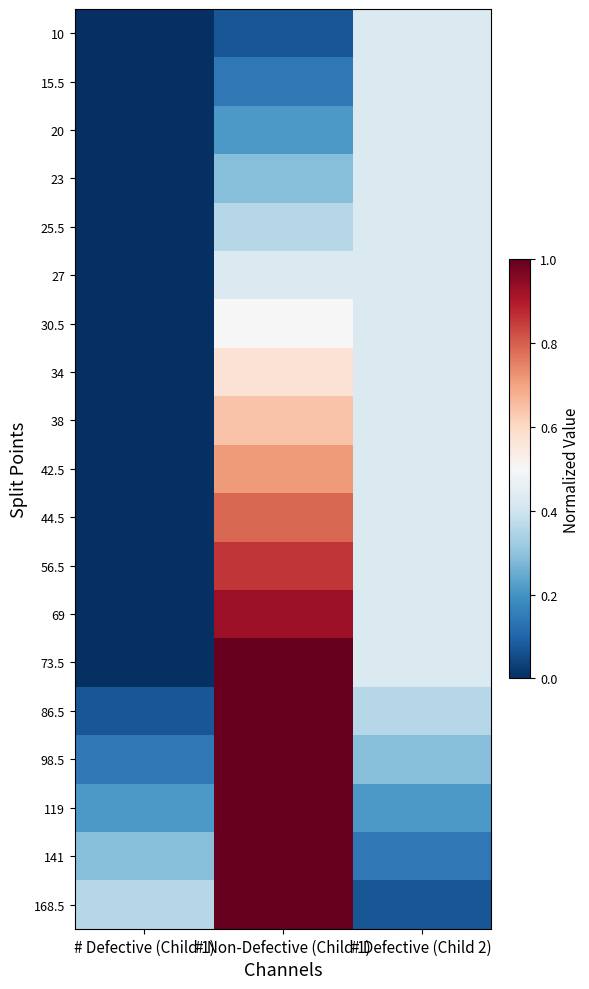

At which category is the sum across all series the highest?

# Non-Defective (Child 1)